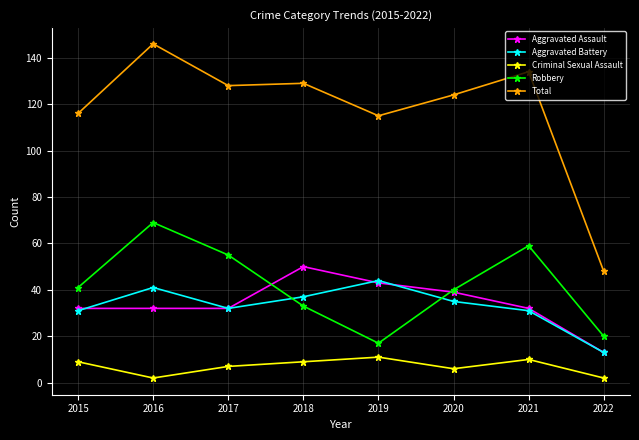

Reading right to left, extract all data points from this chart.

Aggravated Assault: 2022=13	2021=32	2020=39	2019=43	2018=50	2017=32	2016=32	2015=32
Aggravated Battery: 2022=13	2021=31	2020=35	2019=44	2018=37	2017=32	2016=41	2015=31
Criminal Sexual Assault: 2022=2	2021=10	2020=6	2019=11	2018=9	2017=7	2016=2	2015=9
Robbery: 2022=20	2021=59	2020=40	2019=17	2018=33	2017=55	2016=69	2015=41
Total: 2022=48	2021=134	2020=124	2019=115	2018=129	2017=128	2016=146	2015=116